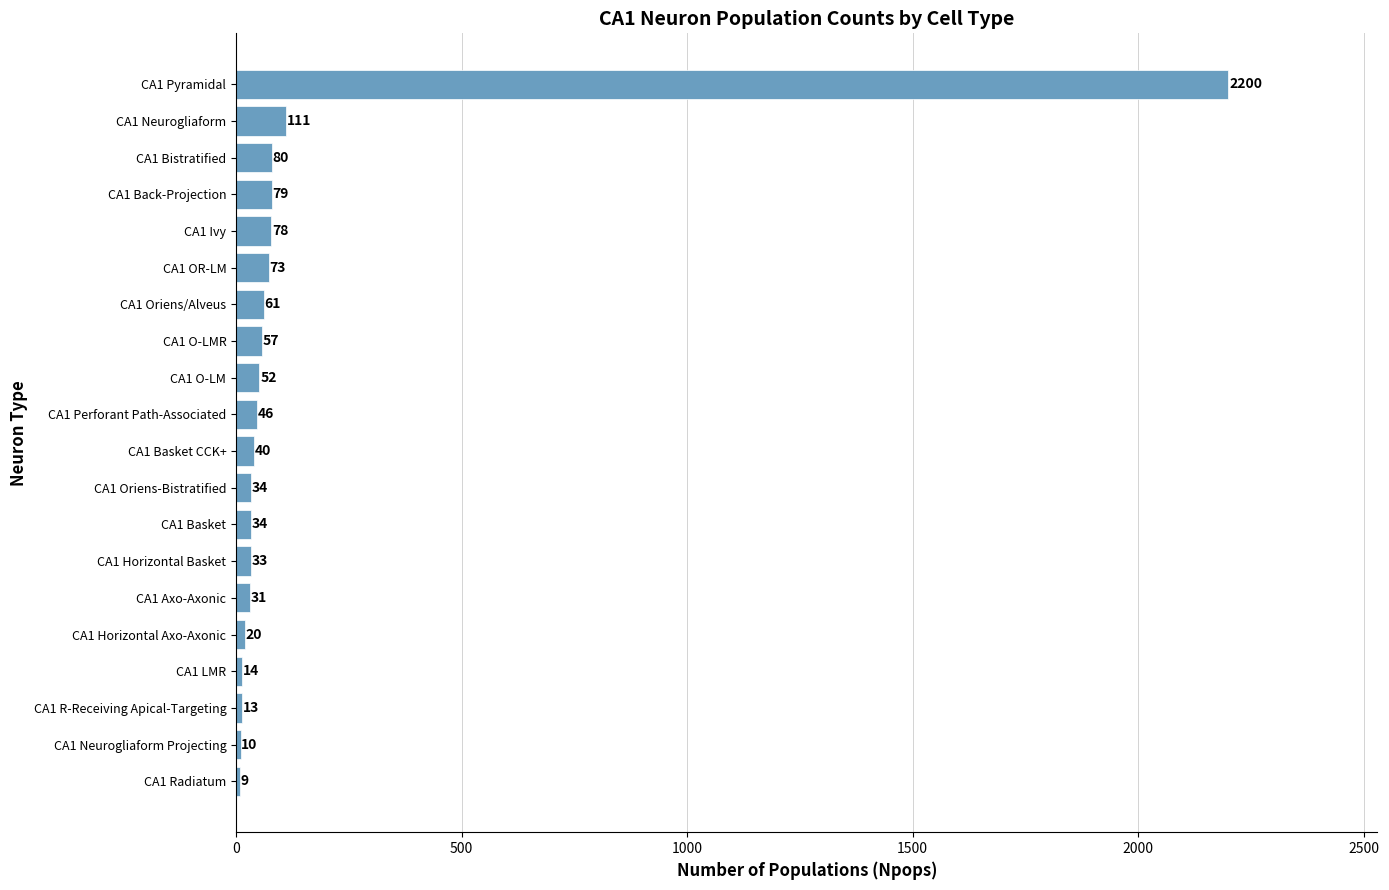

Does the chart contain any negative values?

No